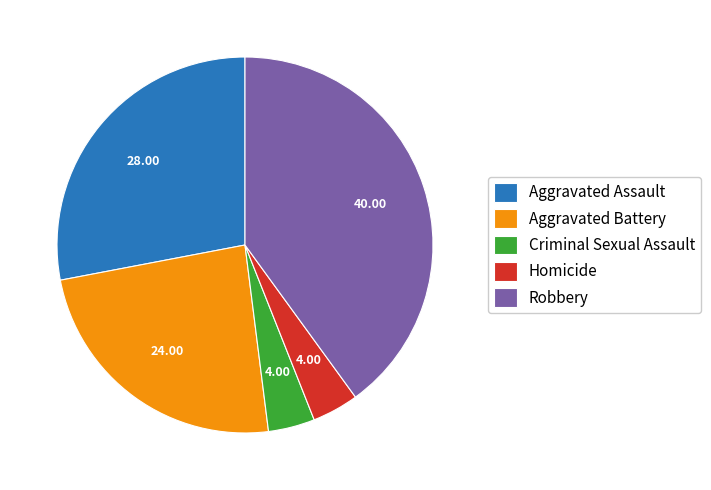

Approximately how many times larger is the value at Robbery compared to Homicide?

10.0